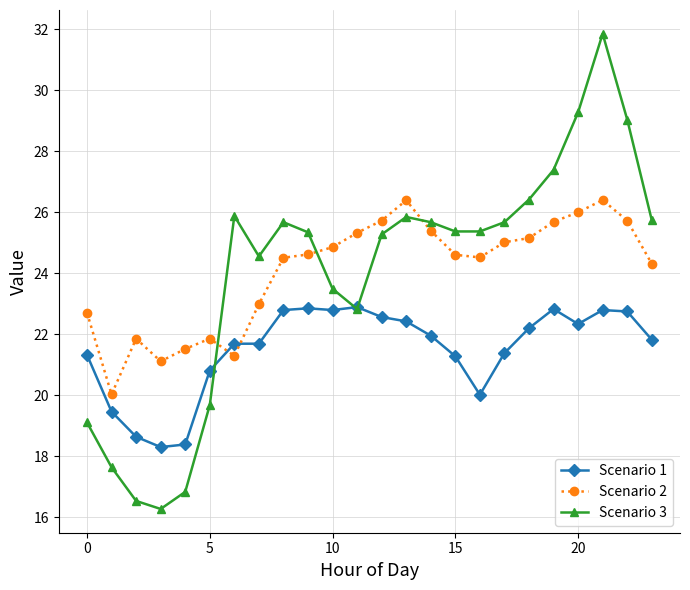

What is the value of the Scenario 3 point at the 5th from the left?

16.8